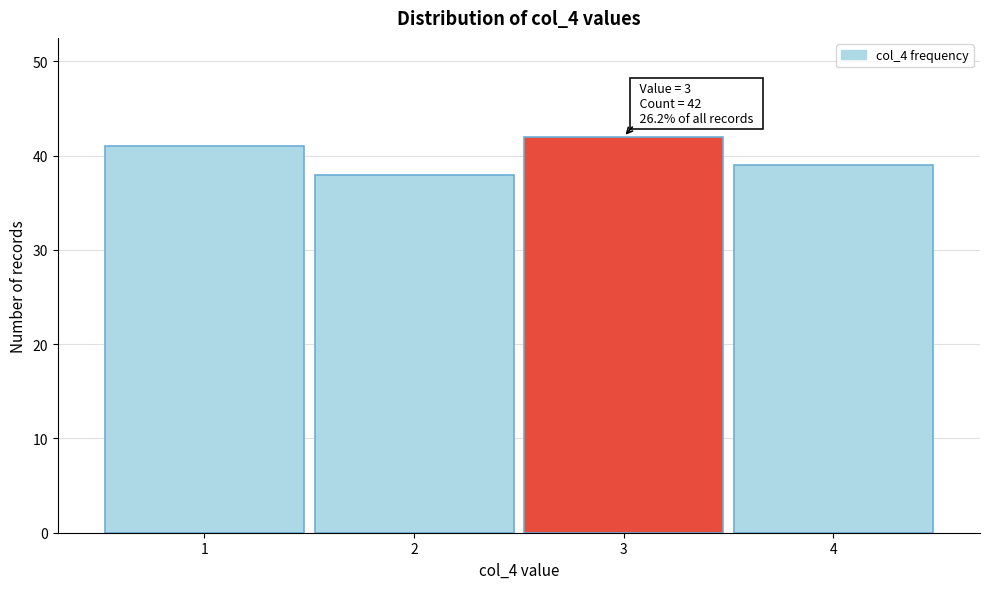

Reading left to right, list all the values displayed in this chart.

1=41	2=38	3=42	4=39